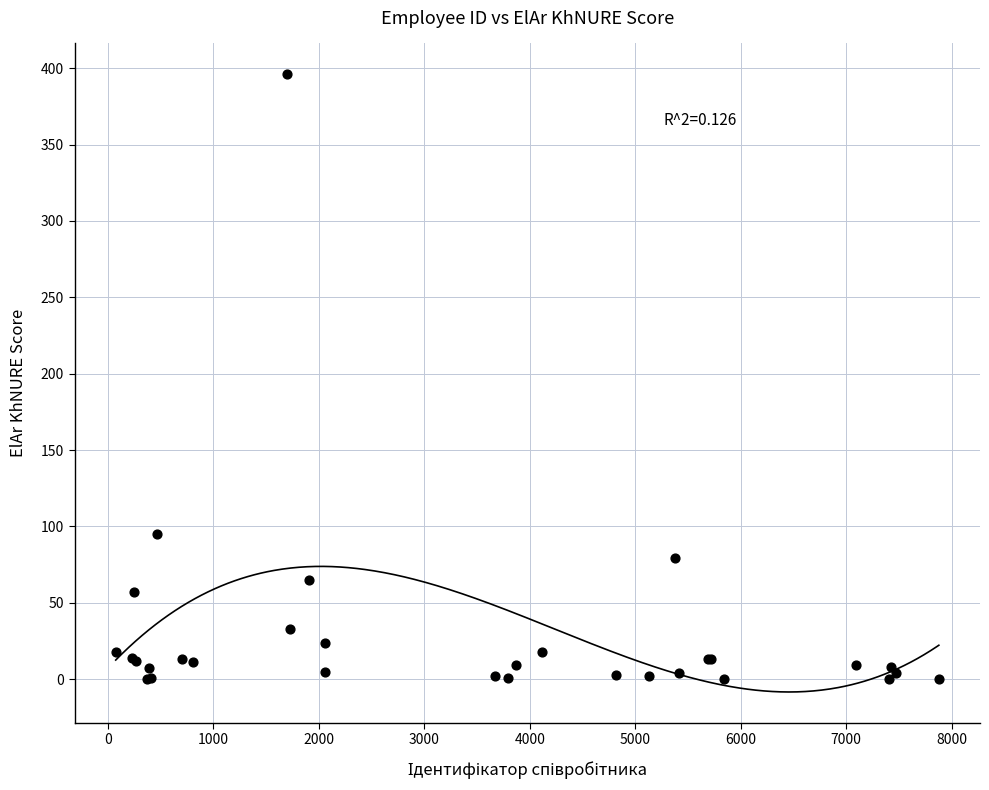

What Y value in the scatter plot is closest to 198?

95